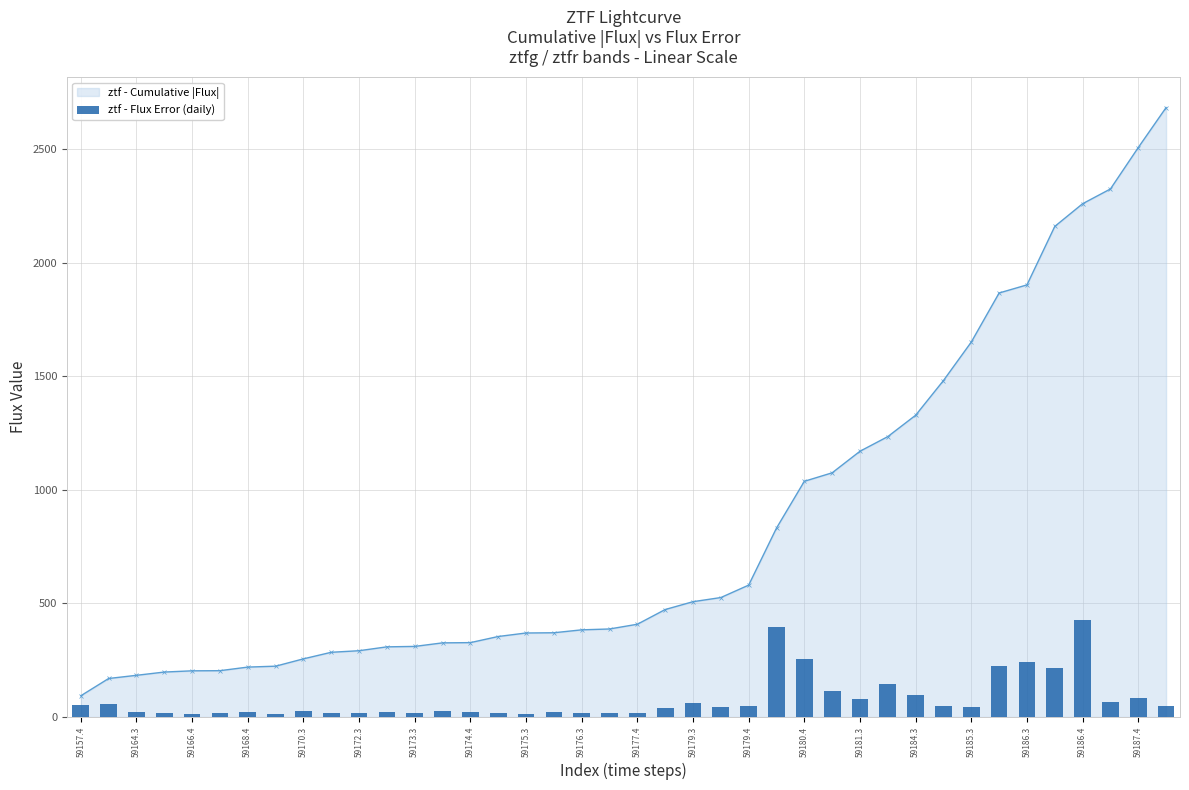

What is the value of the 25th bar from the left?

47.8